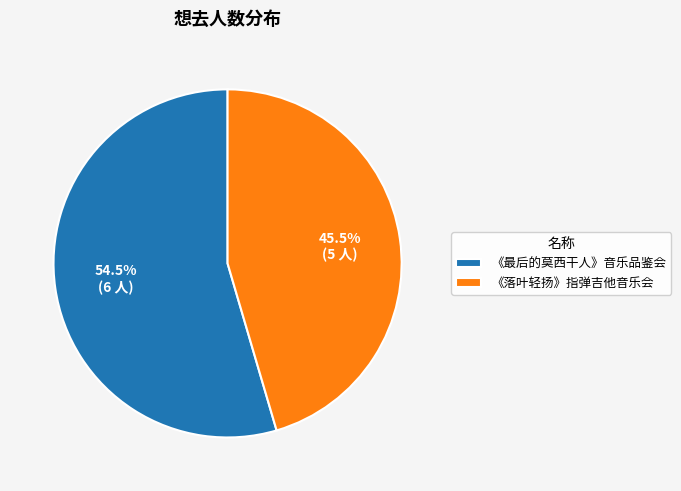

Is there a majority slice in this chart?

Yes